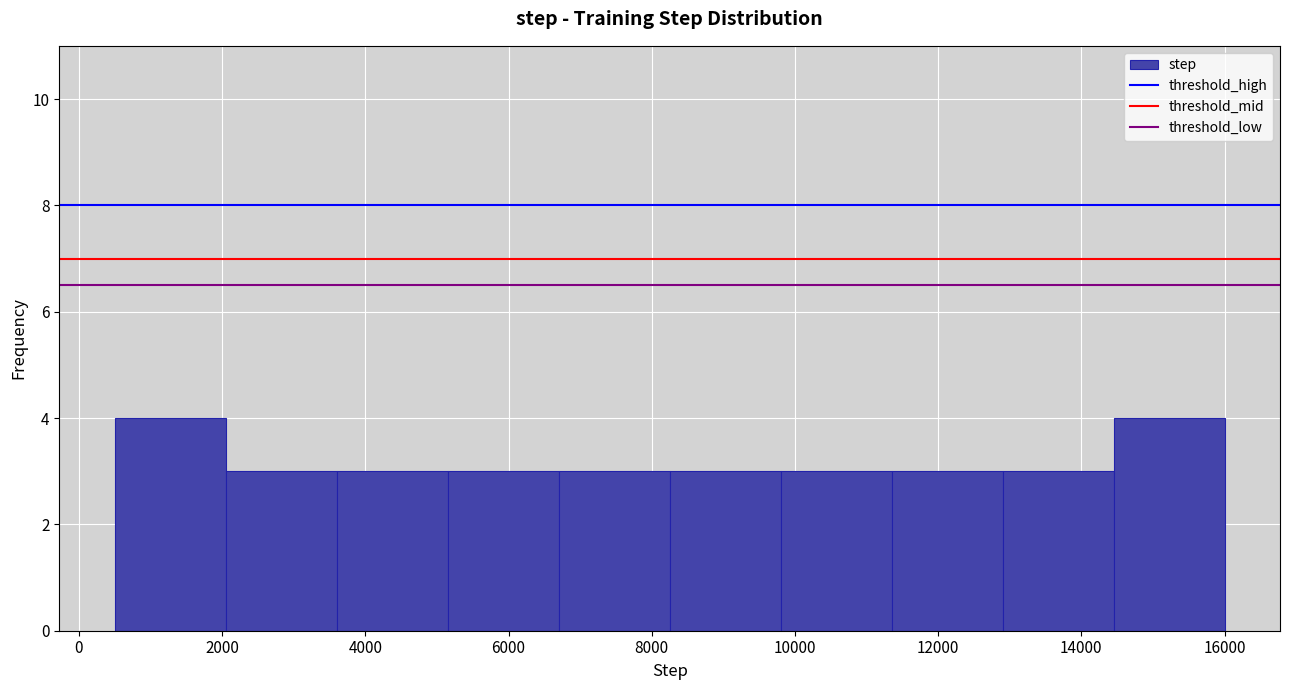

Reading left to right, transcribe this chart: for each bar, give the range it covers on the x-axis and its height. Neither the bar edges nor the heights are printed on the chart, so give them approximately, as read against the axes.

500 to 2050: 4
2050 to 3600: 3
3600 to 5150: 3
5150 to 6700: 3
6700 to 8250: 3
8250 to 9800: 3
9800 to 11350: 3
11350 to 12900: 3
12900 to 14450: 3
14450 to 16000: 4